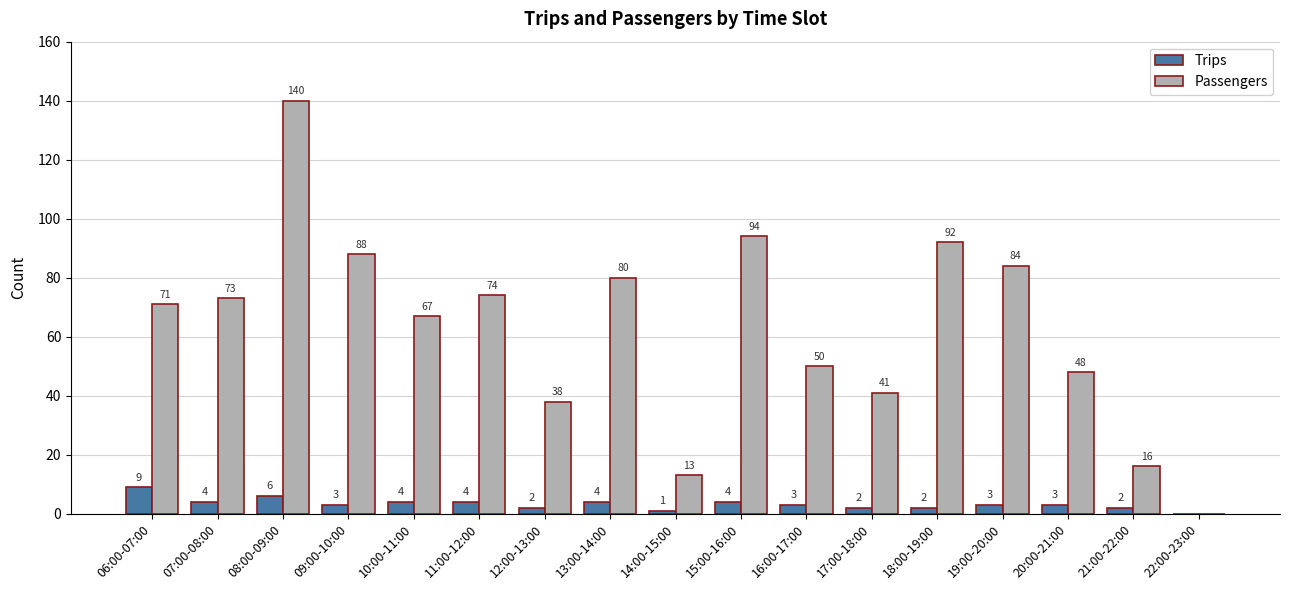

Between 18:00-19:00 and 21:00-22:00, which series saw the biggest shift?

Passengers